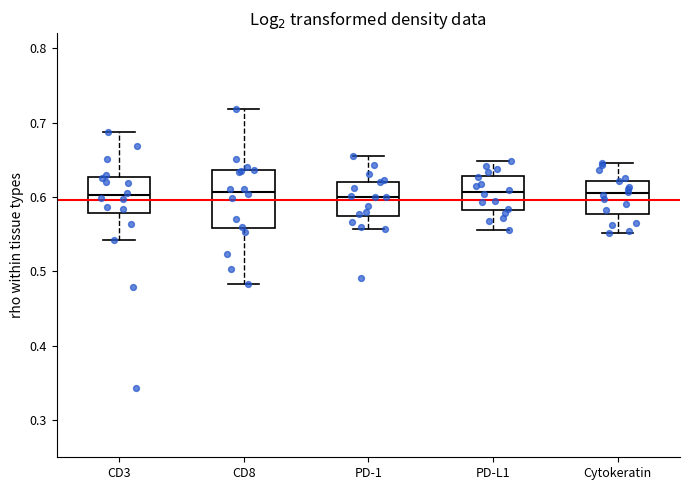

Reading left to right, transcribe this box plot: for each box, give where its median line is, the range the box spans, and where its two whiskers end, as read against the y-axis. The values are not printed on the chart, so give them approximately, as read against the axis.

CD3: median 0.60, box 0.58 to 0.63, whiskers 0.54 to 0.69
CD8: median 0.61, box 0.56 to 0.64, whiskers 0.48 to 0.72
PD-1: median 0.60, box 0.57 to 0.62, whiskers 0.56 to 0.66
PD-L1: median 0.61, box 0.58 to 0.63, whiskers 0.56 to 0.65
Cytokeratin: median 0.61, box 0.58 to 0.62, whiskers 0.55 to 0.65